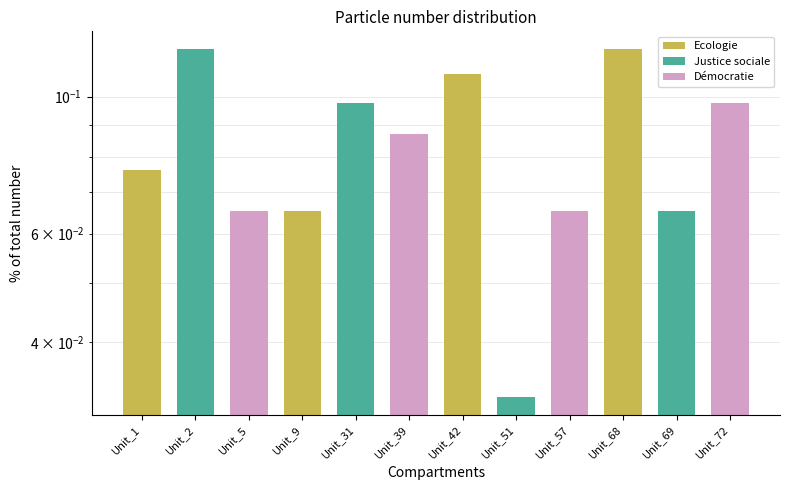

Where is the data nearest to the value 0?

Unit_51